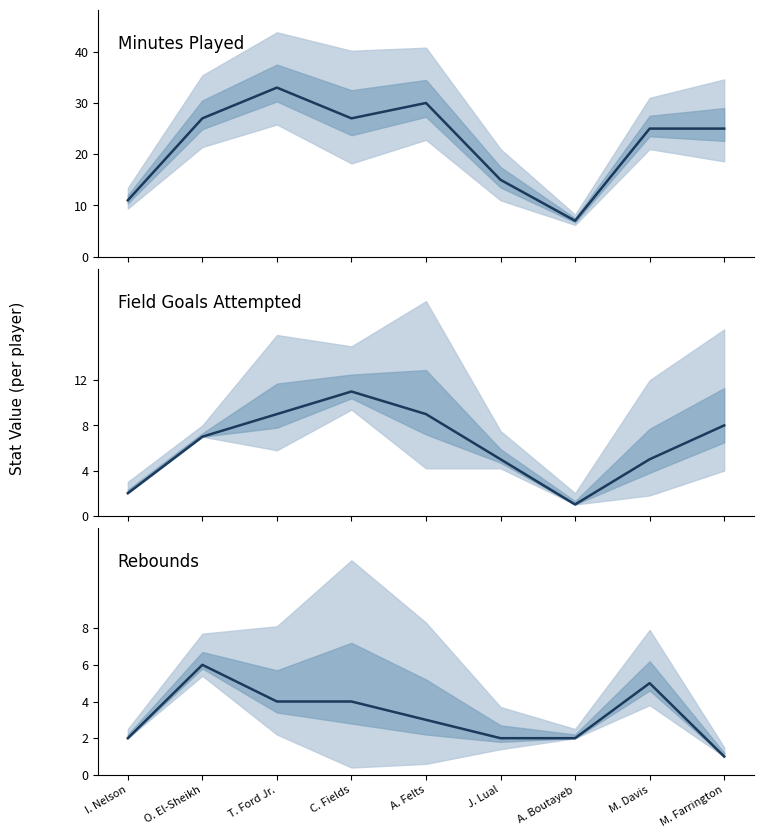

What is the label of the 2nd point from the left?

O. El-Sheikh